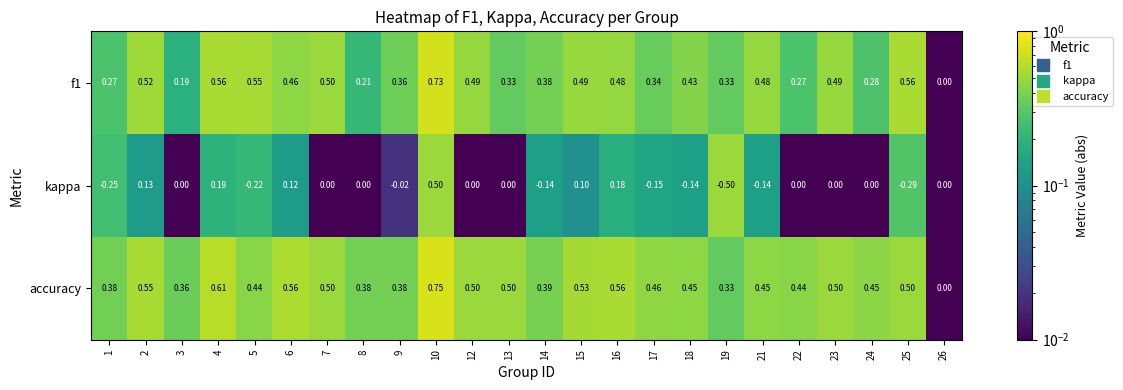

Is the value of accuracy at 23 greater than the value of kappa at 17?

Yes